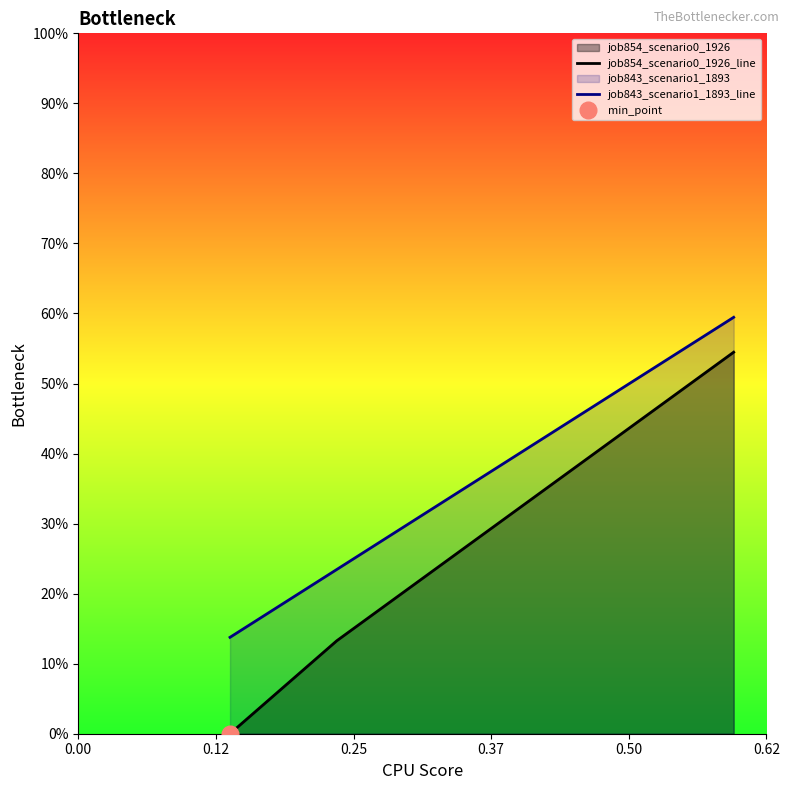

How many lines are shown in the chart?

2